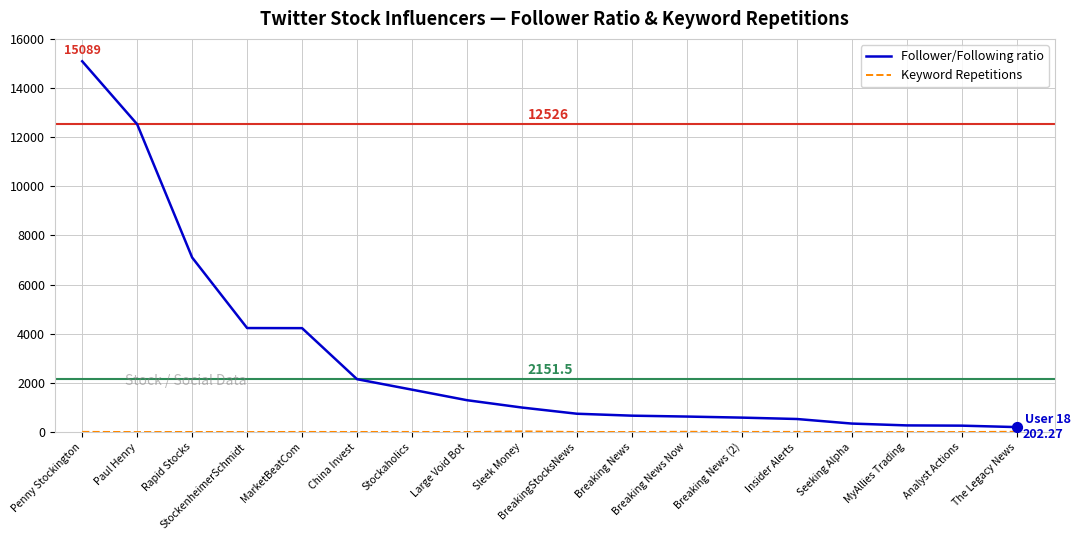

At which category is the sum across all series the highest?

Penny Stockington